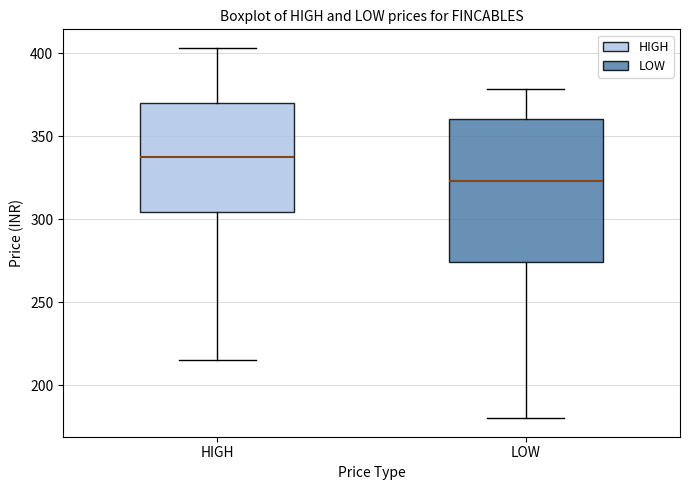

Reading left to right, transcribe this box plot: for each box, give where its median line is, the range the box spans, and where its two whiskers end, as read against the y-axis. The values are not printed on the chart, so give them approximately, as read against the axis.

HIGH: median 340, box 305 to 370, whiskers 215 to 405
LOW: median 325, box 275 to 360, whiskers 180 to 380